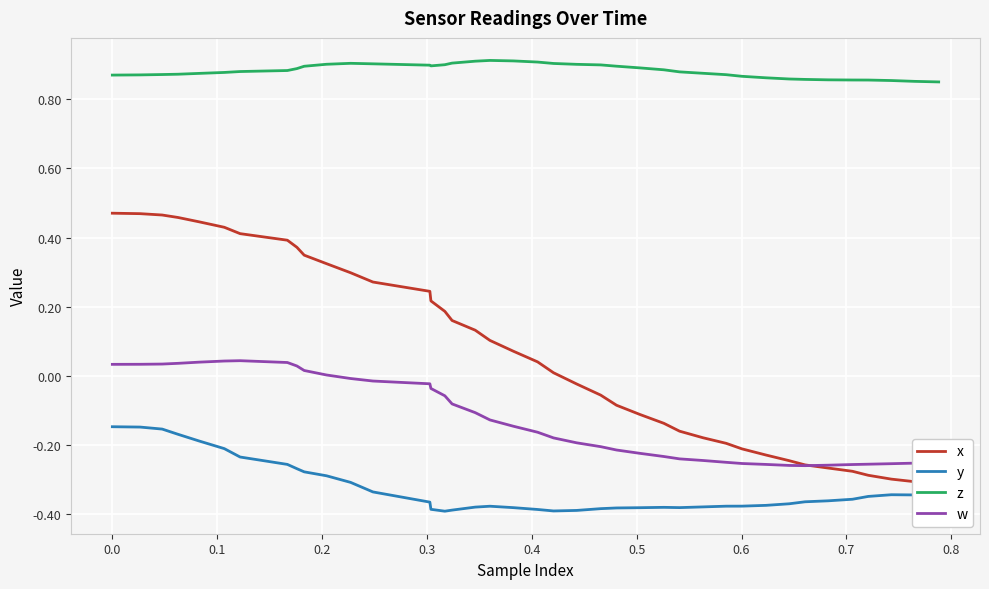

True or false: z and w intersect in this chart.

False